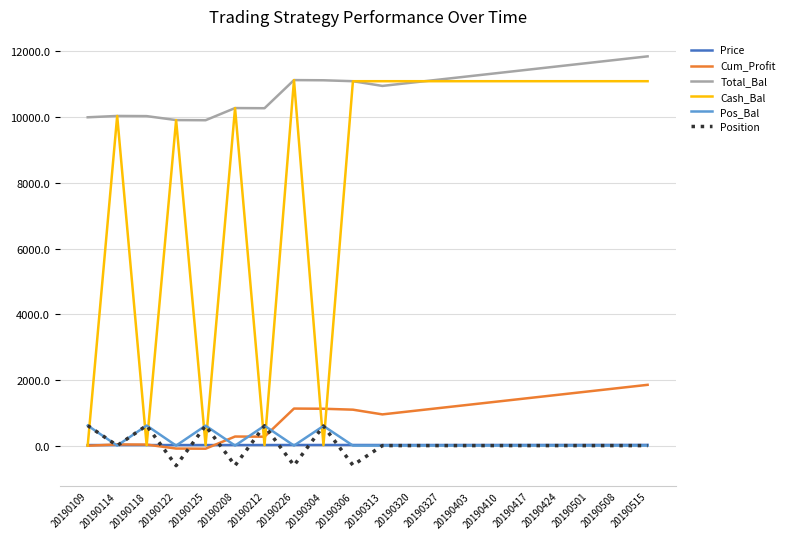

What is the spread (max minus min) of values at 20190226?

11732.4